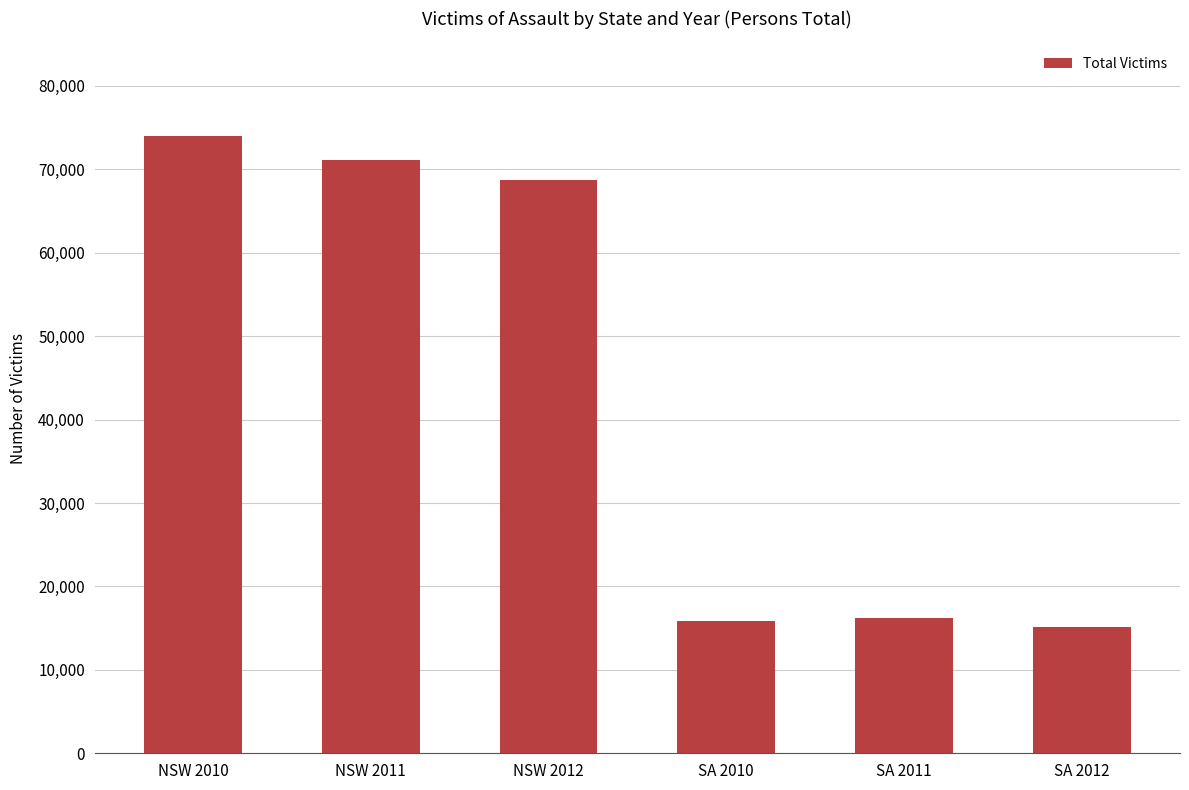

What is the label of the 4th bar from the right?

NSW 2012